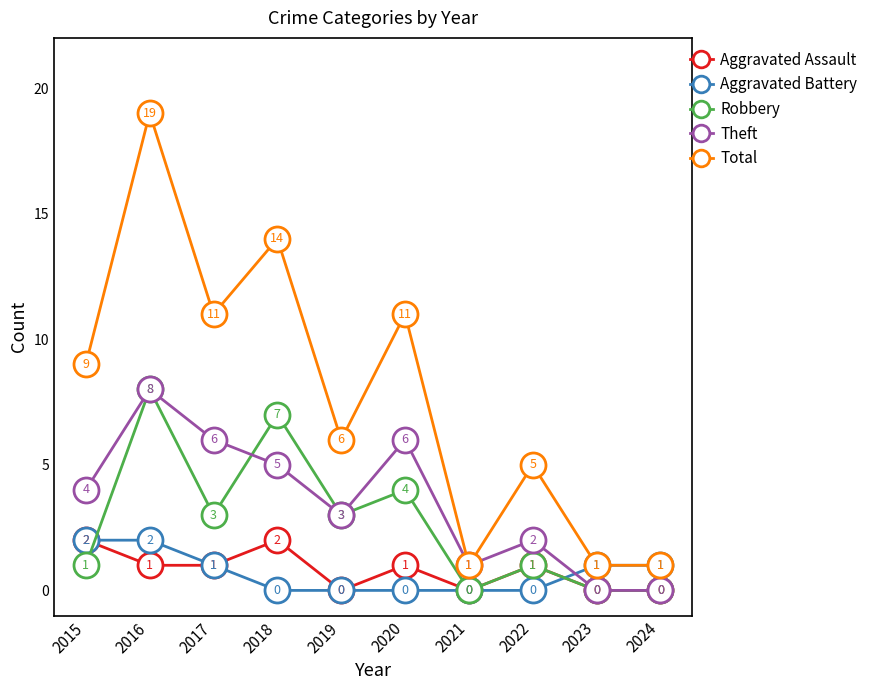

True or false: Aggravated Assault has a value of -1 at 2024.

False